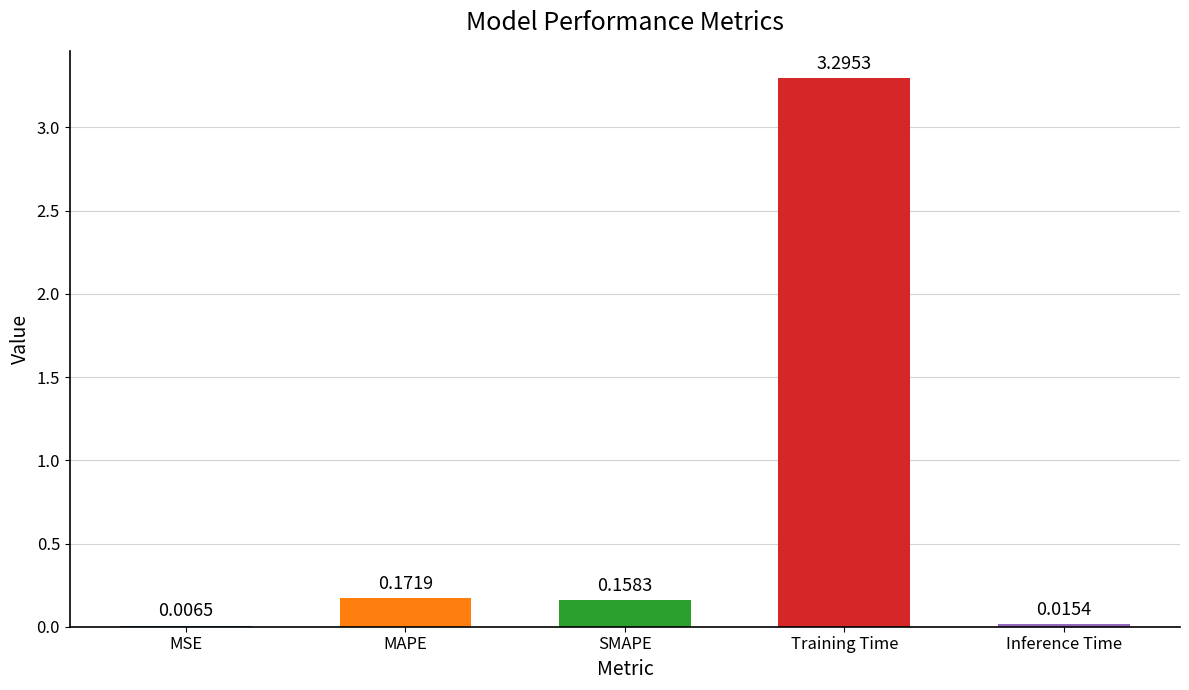

What is the change in value from MSE to MAPE?

+0.2